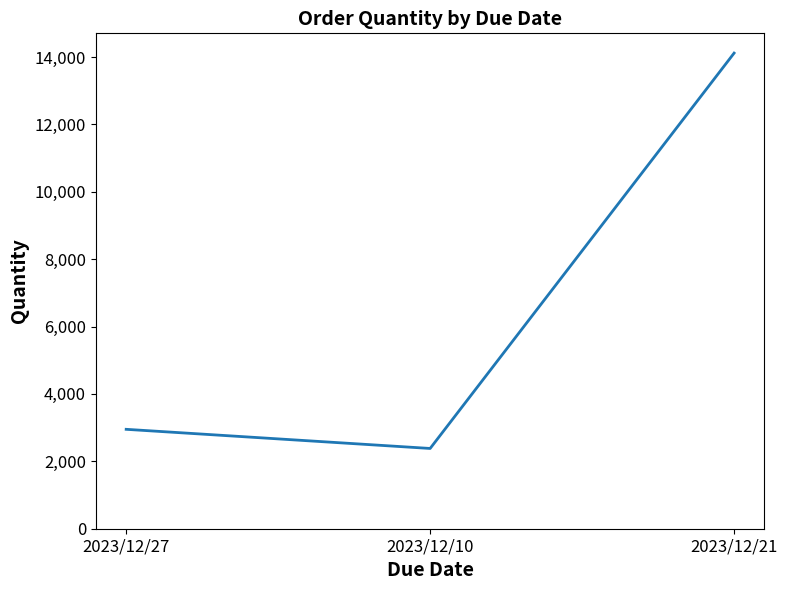

What is the difference between the maximum and minimum values?

11733